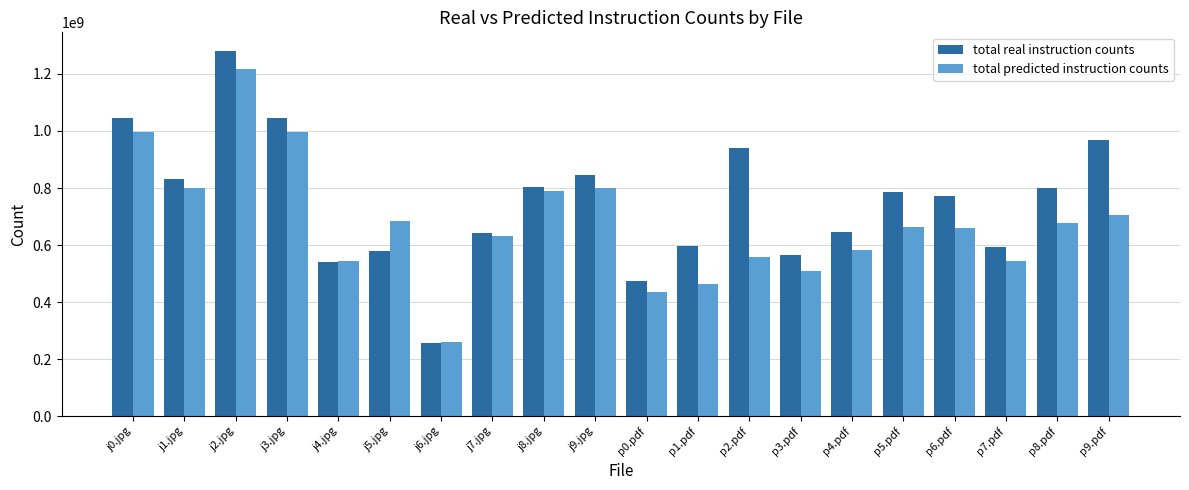

What is the difference between the second highest and minimum values in the total predicted instruction counts series?

736938781